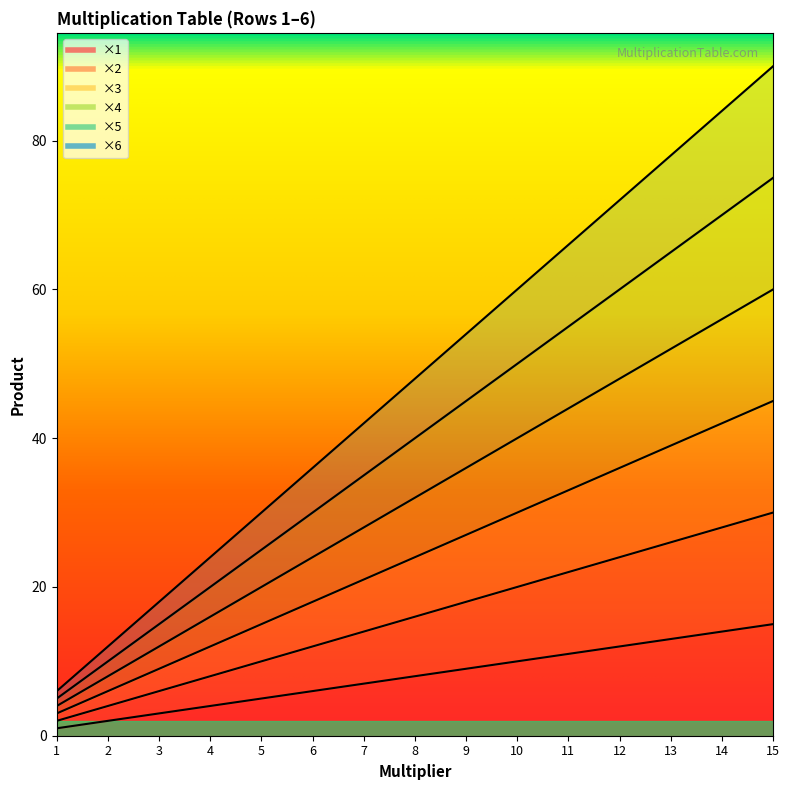

Reading left to right, list all the values displayed in this chart.

×1: 1=1	2=2	3=3	4=4	5=5	6=6	7=7	8=8	9=9	10=10	11=11	12=12	13=13	14=14	15=15
×2: 1=2	2=4	3=6	4=8	5=10	6=12	7=14	8=16	9=18	10=20	11=22	12=24	13=26	14=28	15=30
×3: 1=3	2=6	3=9	4=12	5=15	6=18	7=21	8=24	9=27	10=30	11=33	12=36	13=39	14=42	15=45
×4: 1=4	2=8	3=12	4=16	5=20	6=24	7=28	8=32	9=36	10=40	11=44	12=48	13=52	14=56	15=60
×5: 1=5	2=10	3=15	4=20	5=25	6=30	7=35	8=40	9=45	10=50	11=55	12=60	13=65	14=70	15=75
×6: 1=6	2=12	3=18	4=24	5=30	6=36	7=42	8=48	9=54	10=60	11=66	12=72	13=78	14=84	15=90